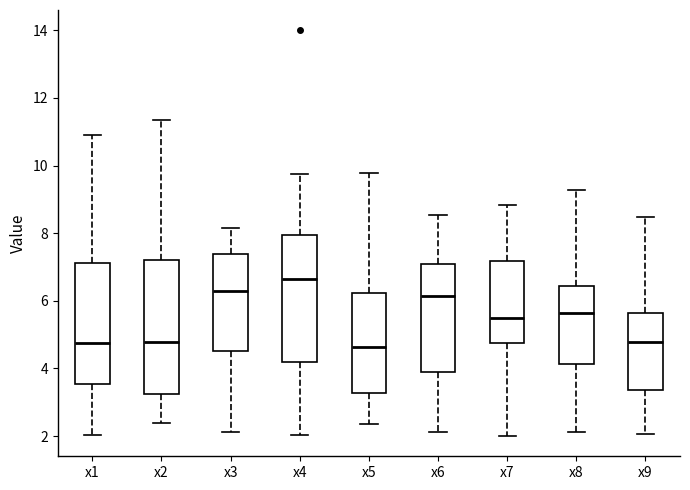

Which box is the tallest, from its lower edge to its upper edge?

x2